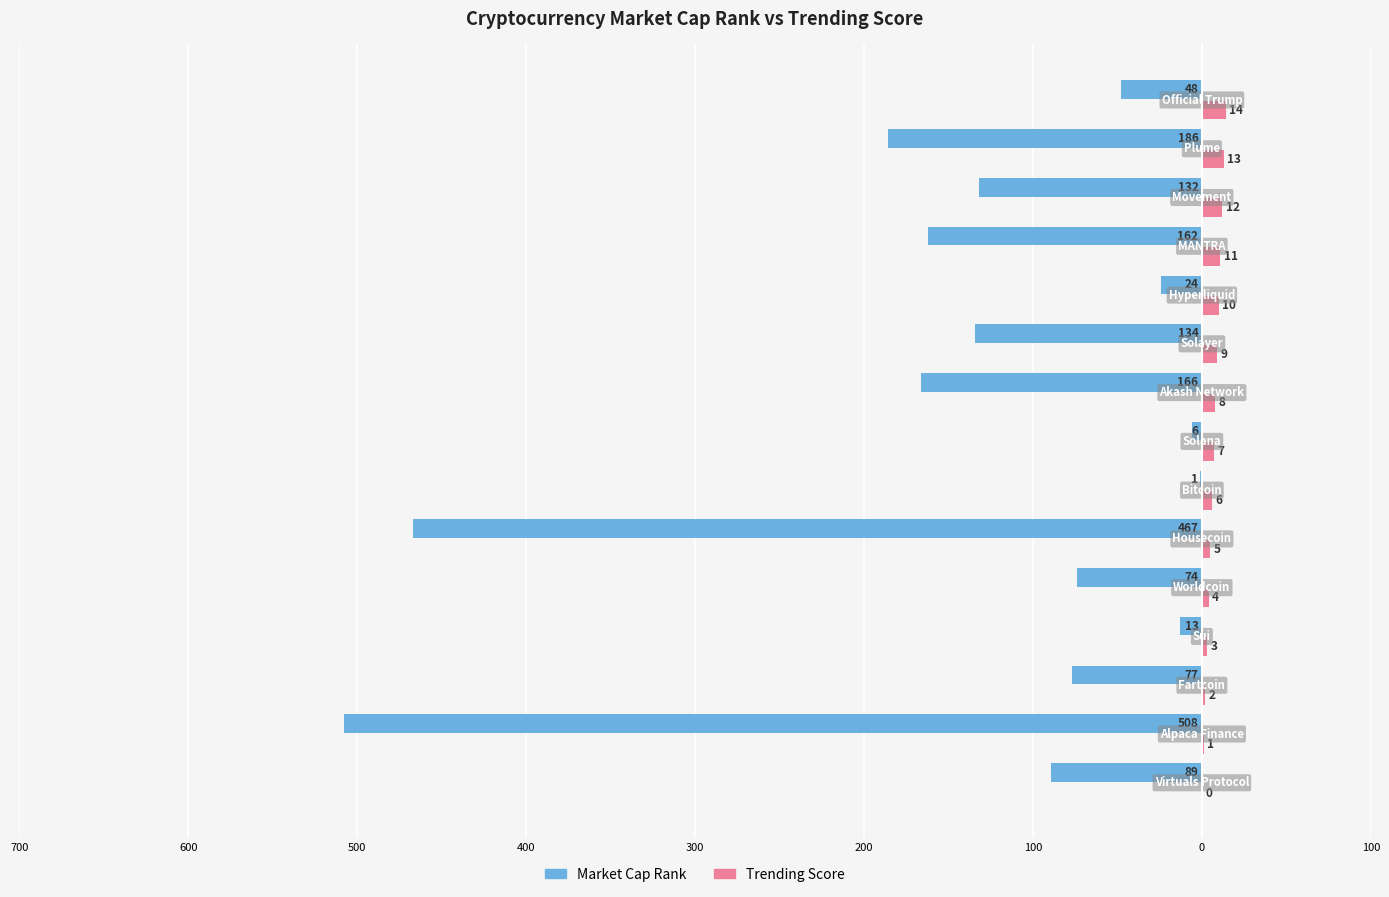

What are all the series names shown in the legend?

Market Cap Rank, Trending Score